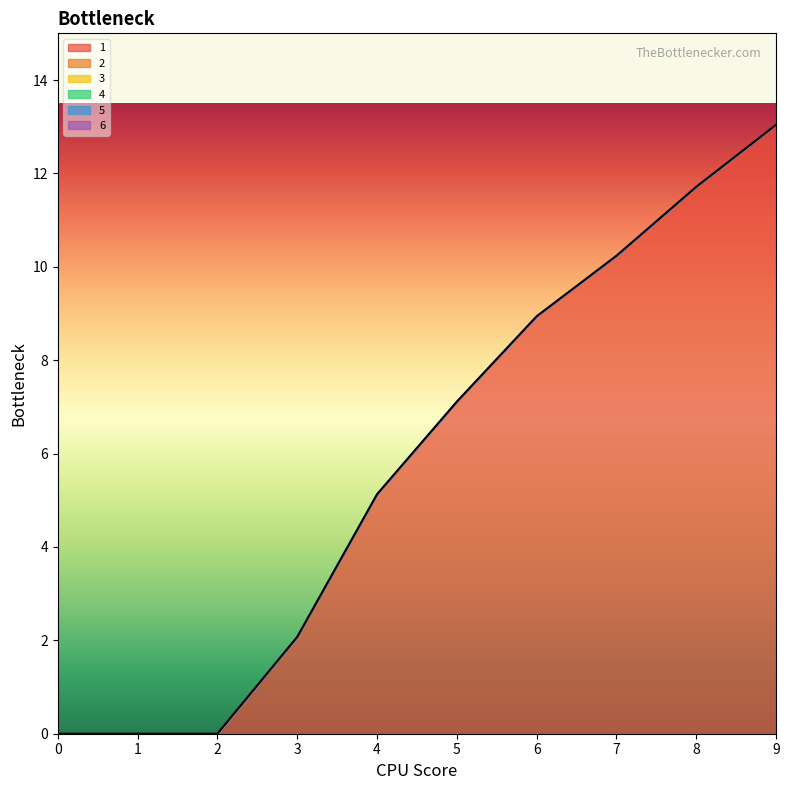

True or false: 2 has a value of 0.0 at 0.

True